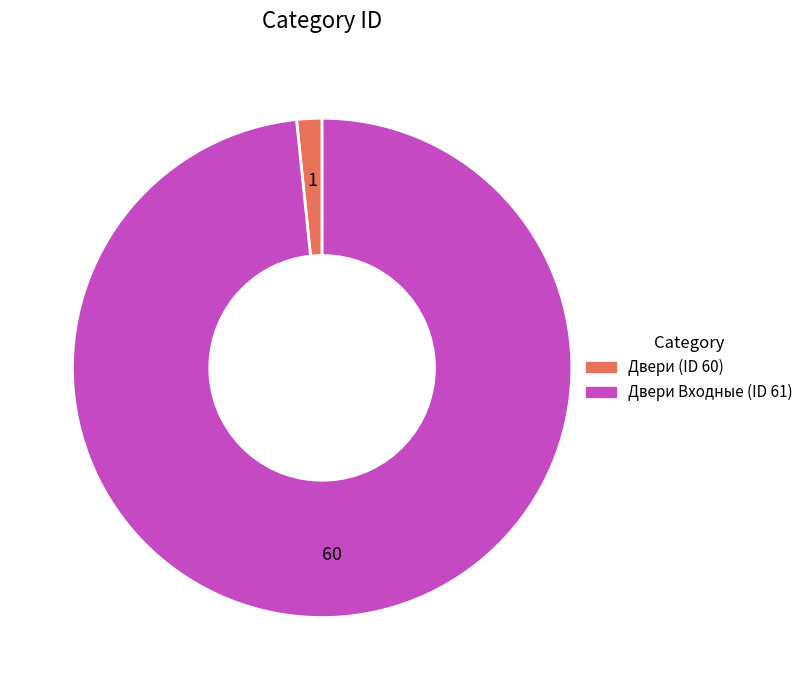

Is there a majority slice in this chart?

Yes